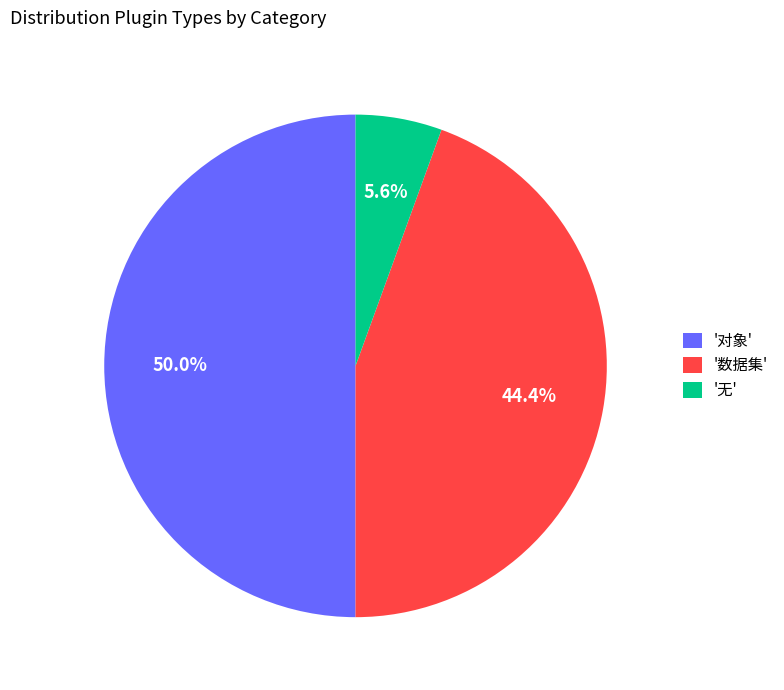

Does '数据集' represent more than half of the total?

No